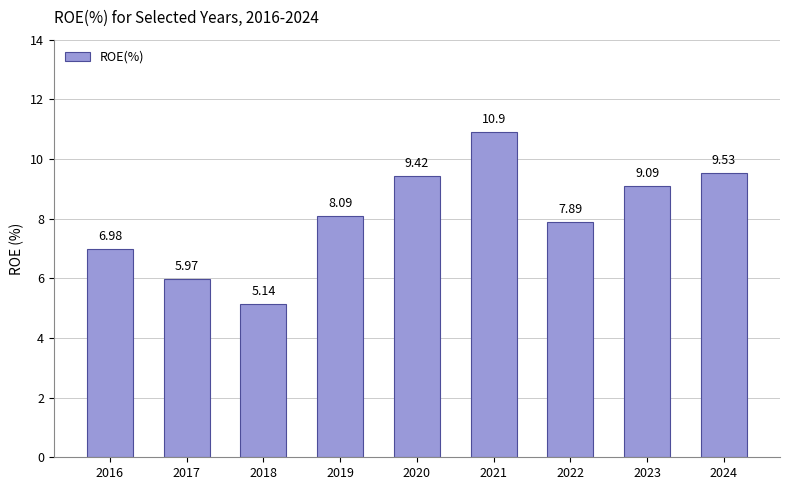

How many bars are there in total?

9